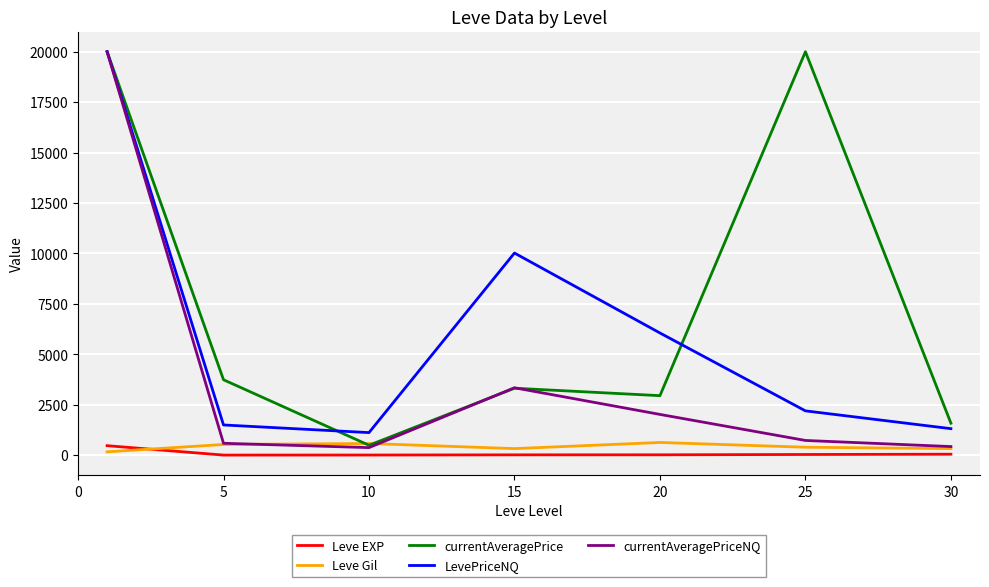

True or false: currentAveragePrice and Leve EXP cross at least once.

False